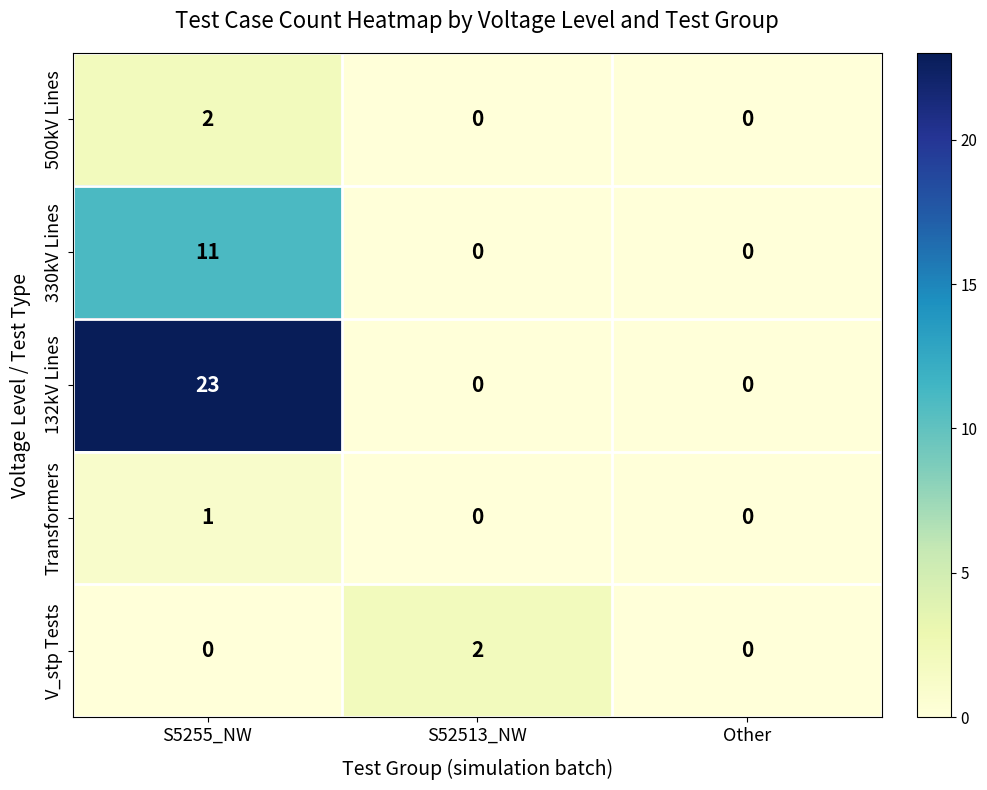

Which series has the widest spread of values?

132kV Lines